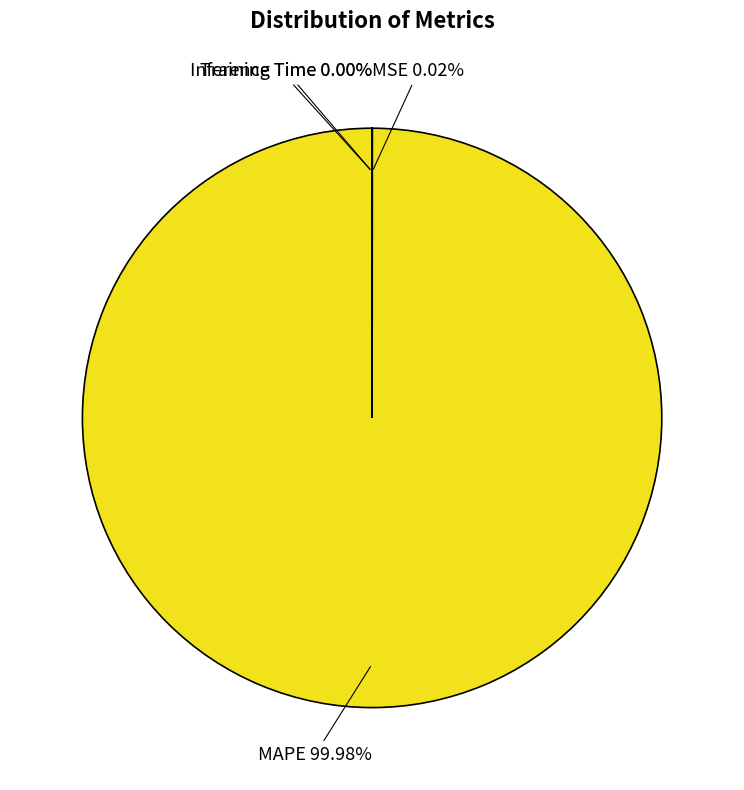

Is there a majority slice in this chart?

Yes